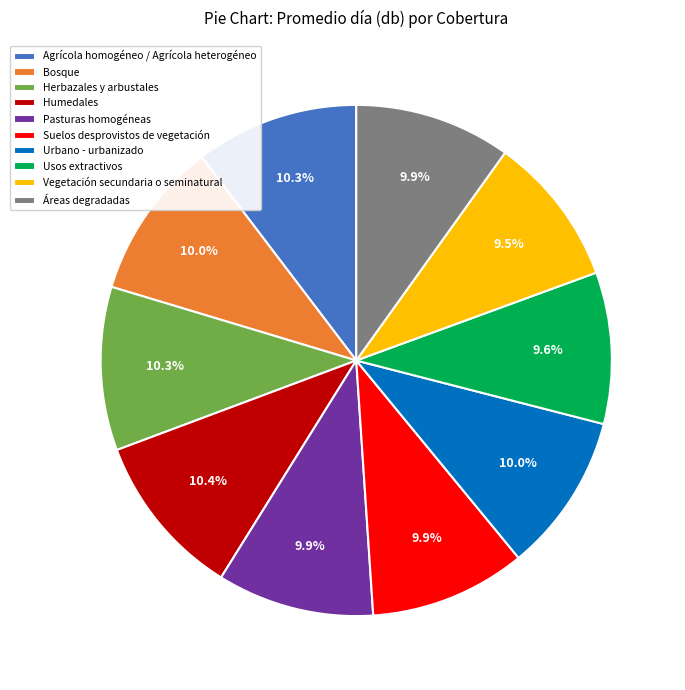

What portion of the pie excludes Bosque?

90.0%